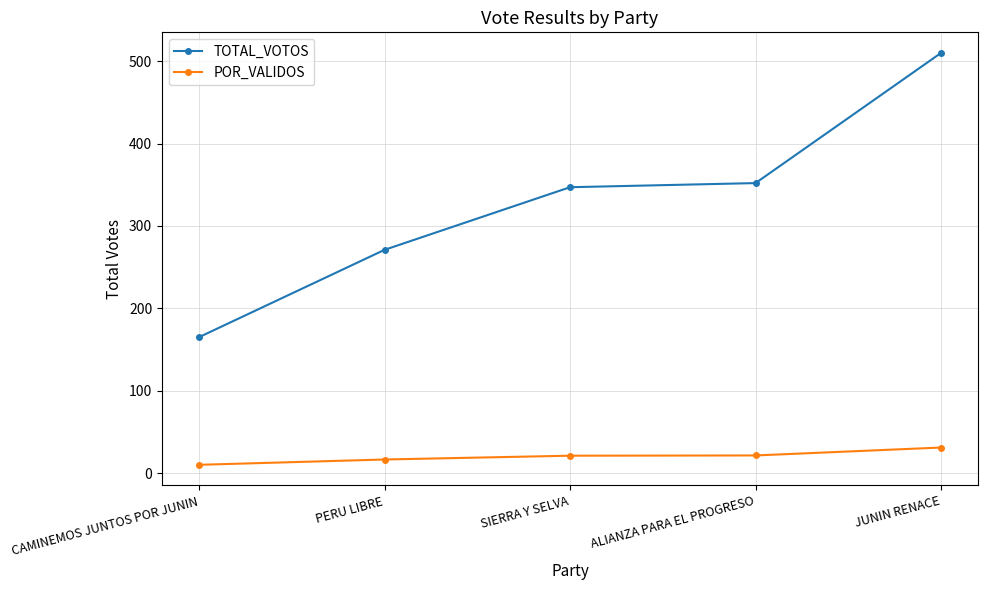

Which series has the widest spread of values?

TOTAL_VOTOS